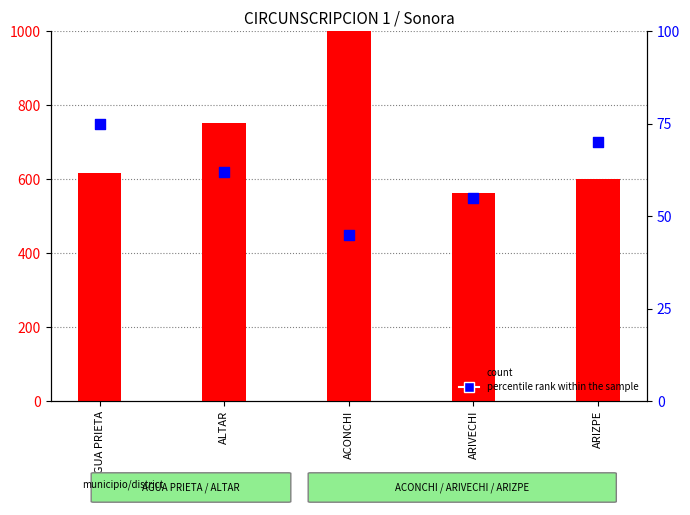

Which series contains the highest Y value?

count